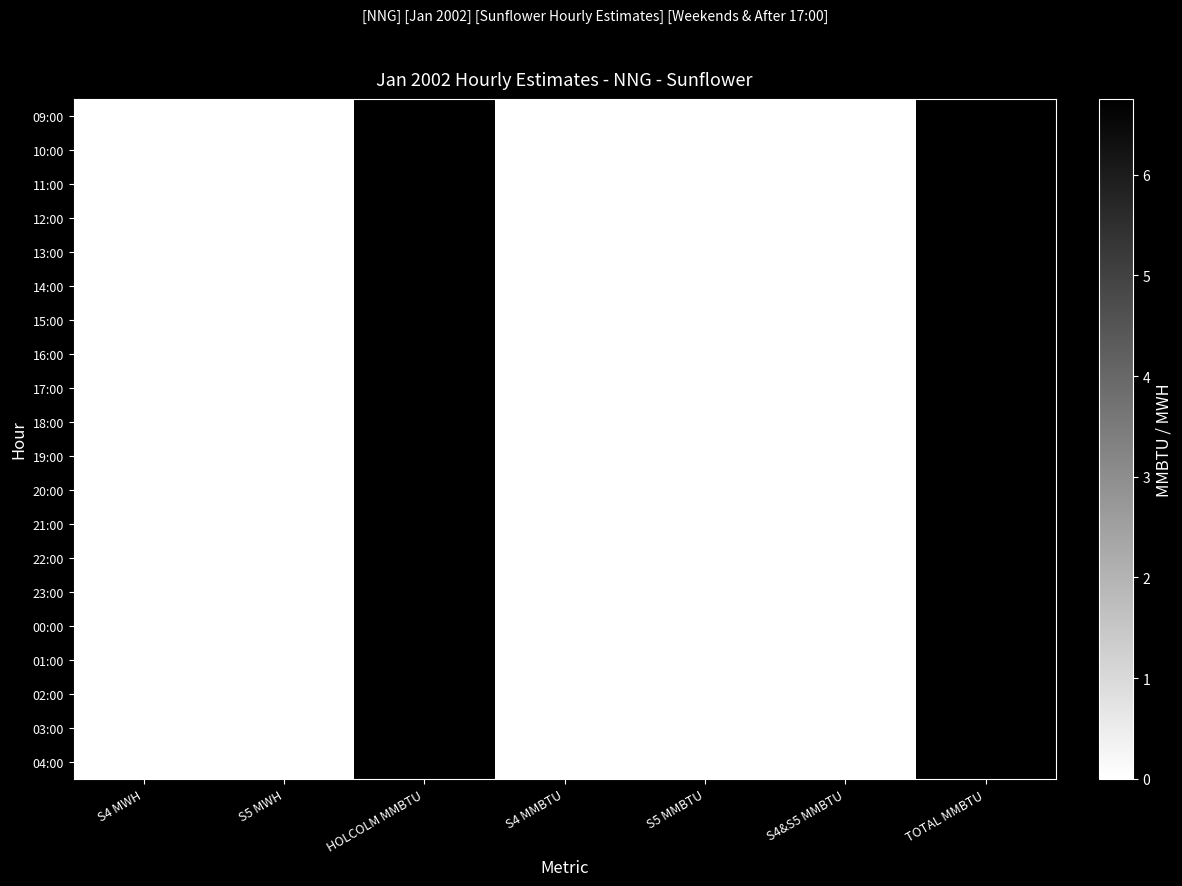

Reading left to right, what are all the values shown in this chart?

09:00: S4 MWH=0.0	S5 MWH=0.0	HOLCOLM MMBTU=6.8	S4 MMBTU=0.0	S5 MMBTU=0.0	S4&S5 MMBTU=0.0	TOTAL MMBTU=6.8
10:00: S4 MWH=0.0	S5 MWH=0.0	HOLCOLM MMBTU=6.8	S4 MMBTU=0.0	S5 MMBTU=0.0	S4&S5 MMBTU=0.0	TOTAL MMBTU=6.8
11:00: S4 MWH=0.0	S5 MWH=0.0	HOLCOLM MMBTU=6.8	S4 MMBTU=0.0	S5 MMBTU=0.0	S4&S5 MMBTU=0.0	TOTAL MMBTU=6.8
12:00: S4 MWH=0.0	S5 MWH=0.0	HOLCOLM MMBTU=6.8	S4 MMBTU=0.0	S5 MMBTU=0.0	S4&S5 MMBTU=0.0	TOTAL MMBTU=6.8
13:00: S4 MWH=0.0	S5 MWH=0.0	HOLCOLM MMBTU=6.8	S4 MMBTU=0.0	S5 MMBTU=0.0	S4&S5 MMBTU=0.0	TOTAL MMBTU=6.8
14:00: S4 MWH=0.0	S5 MWH=0.0	HOLCOLM MMBTU=6.8	S4 MMBTU=0.0	S5 MMBTU=0.0	S4&S5 MMBTU=0.0	TOTAL MMBTU=6.8
15:00: S4 MWH=0.0	S5 MWH=0.0	HOLCOLM MMBTU=6.8	S4 MMBTU=0.0	S5 MMBTU=0.0	S4&S5 MMBTU=0.0	TOTAL MMBTU=6.8
16:00: S4 MWH=0.0	S5 MWH=0.0	HOLCOLM MMBTU=6.8	S4 MMBTU=0.0	S5 MMBTU=0.0	S4&S5 MMBTU=0.0	TOTAL MMBTU=6.8
17:00: S4 MWH=0.0	S5 MWH=0.0	HOLCOLM MMBTU=6.8	S4 MMBTU=0.0	S5 MMBTU=0.0	S4&S5 MMBTU=0.0	TOTAL MMBTU=6.8
18:00: S4 MWH=0.0	S5 MWH=0.0	HOLCOLM MMBTU=6.8	S4 MMBTU=0.0	S5 MMBTU=0.0	S4&S5 MMBTU=0.0	TOTAL MMBTU=6.8
19:00: S4 MWH=0.0	S5 MWH=0.0	HOLCOLM MMBTU=6.8	S4 MMBTU=0.0	S5 MMBTU=0.0	S4&S5 MMBTU=0.0	TOTAL MMBTU=6.8
20:00: S4 MWH=0.0	S5 MWH=0.0	HOLCOLM MMBTU=6.8	S4 MMBTU=0.0	S5 MMBTU=0.0	S4&S5 MMBTU=0.0	TOTAL MMBTU=6.8
21:00: S4 MWH=0.0	S5 MWH=0.0	HOLCOLM MMBTU=6.8	S4 MMBTU=0.0	S5 MMBTU=0.0	S4&S5 MMBTU=0.0	TOTAL MMBTU=6.8
22:00: S4 MWH=0.0	S5 MWH=0.0	HOLCOLM MMBTU=6.8	S4 MMBTU=0.0	S5 MMBTU=0.0	S4&S5 MMBTU=0.0	TOTAL MMBTU=6.8
23:00: S4 MWH=0.0	S5 MWH=0.0	HOLCOLM MMBTU=6.8	S4 MMBTU=0.0	S5 MMBTU=0.0	S4&S5 MMBTU=0.0	TOTAL MMBTU=6.8
00:00: S4 MWH=0.0	S5 MWH=0.0	HOLCOLM MMBTU=6.8	S4 MMBTU=0.0	S5 MMBTU=0.0	S4&S5 MMBTU=0.0	TOTAL MMBTU=6.8
01:00: S4 MWH=0.0	S5 MWH=0.0	HOLCOLM MMBTU=6.8	S4 MMBTU=0.0	S5 MMBTU=0.0	S4&S5 MMBTU=0.0	TOTAL MMBTU=6.8
02:00: S4 MWH=0.0	S5 MWH=0.0	HOLCOLM MMBTU=6.8	S4 MMBTU=0.0	S5 MMBTU=0.0	S4&S5 MMBTU=0.0	TOTAL MMBTU=6.8
03:00: S4 MWH=0.0	S5 MWH=0.0	HOLCOLM MMBTU=6.8	S4 MMBTU=0.0	S5 MMBTU=0.0	S4&S5 MMBTU=0.0	TOTAL MMBTU=6.8
04:00: S4 MWH=0.0	S5 MWH=0.0	HOLCOLM MMBTU=6.8	S4 MMBTU=0.0	S5 MMBTU=0.0	S4&S5 MMBTU=0.0	TOTAL MMBTU=6.8